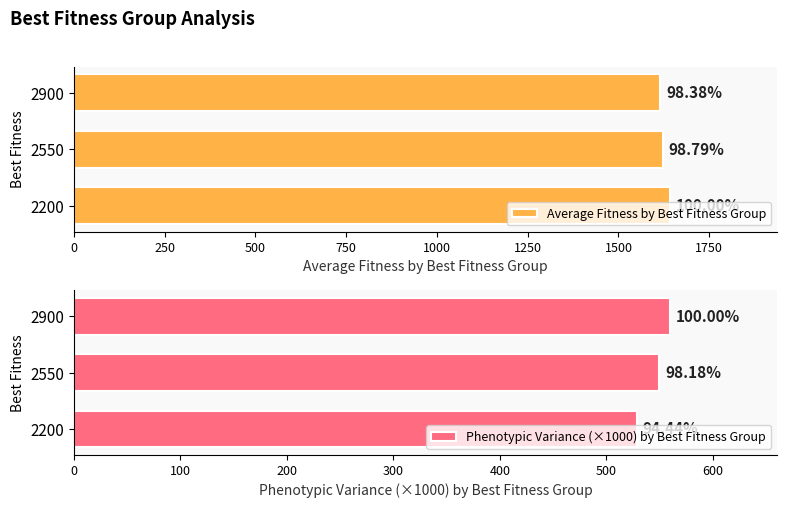

How many categories are shown in the chart?

3